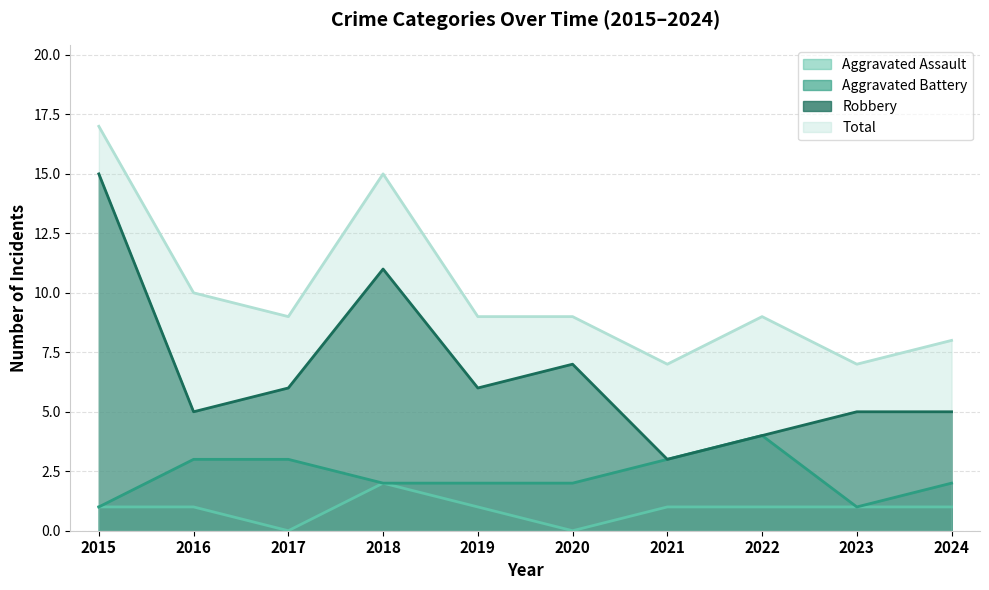

What are all the series names shown in the legend?

Aggravated Assault, Aggravated Battery, Robbery, Total